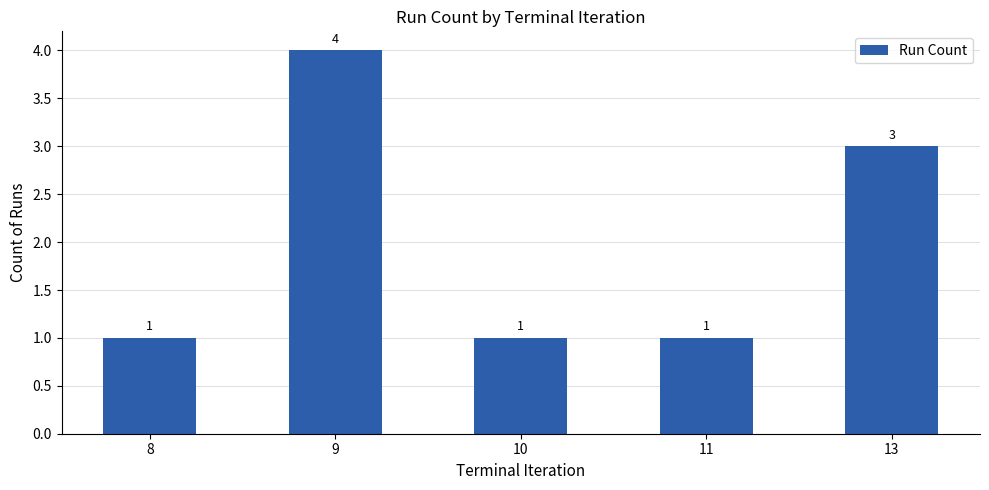

How many bars are there in total?

5